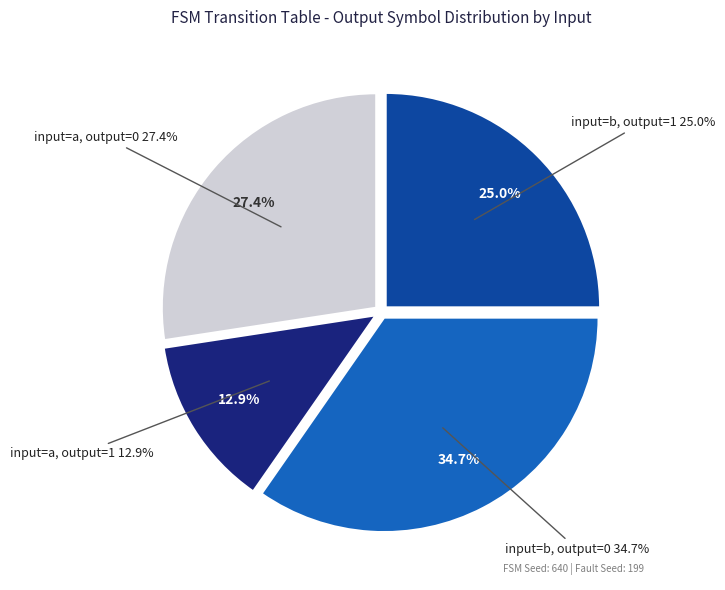

Does input=b, output=1 account for over 50% of the chart?

No